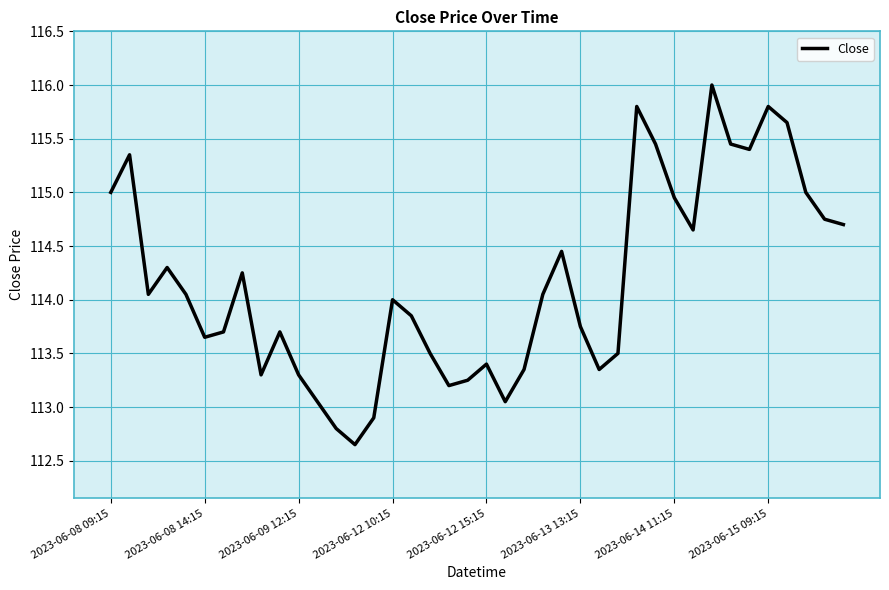

Does the chart display data point markers on the line(s)?

No